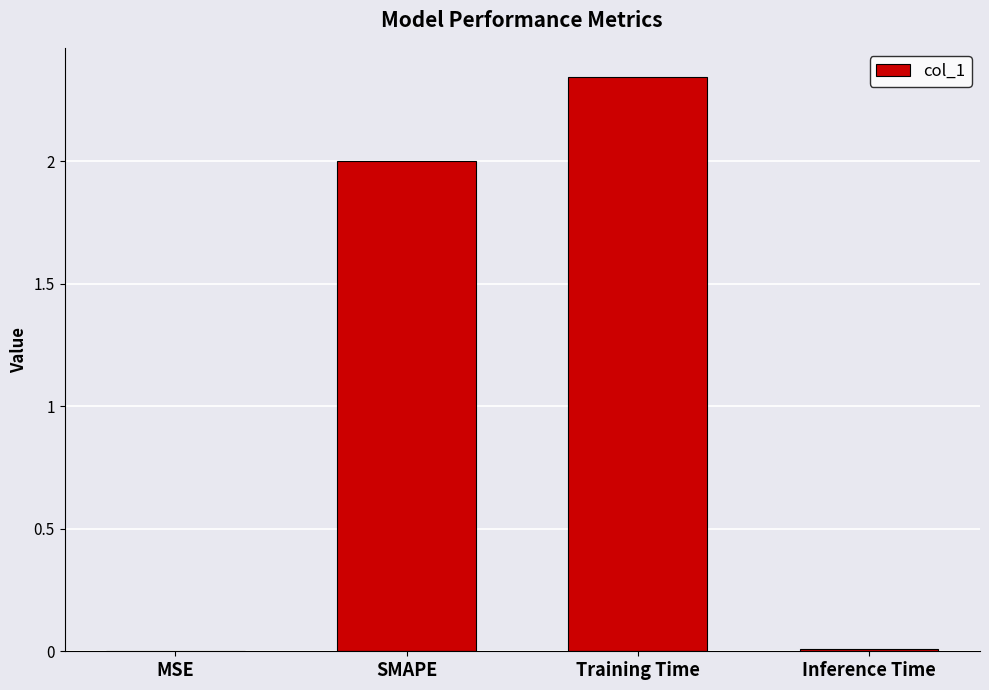

How many data points does each series have?

4